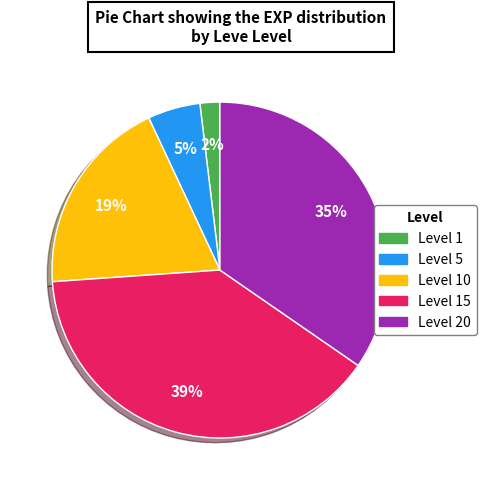

How many slices are in this pie chart?

5